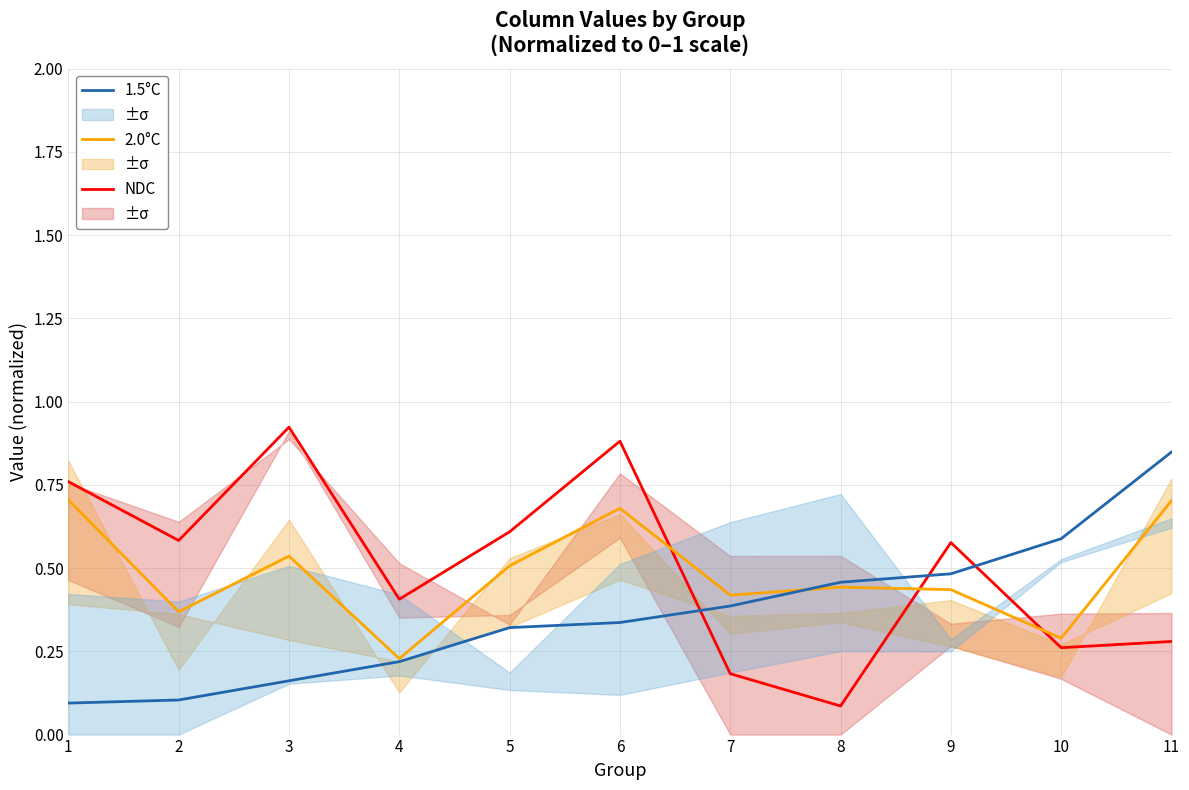

Is this an area chart (filled region under the line)?

No